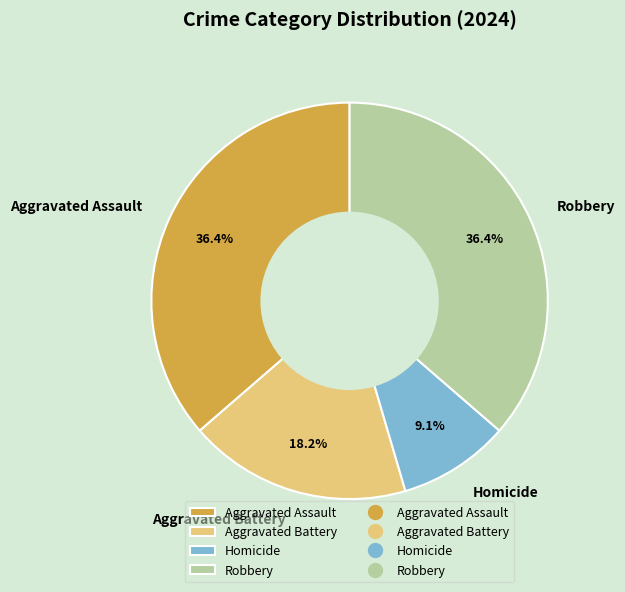

Approximately how many times larger is the value at Robbery compared to Aggravated Battery?

2.0